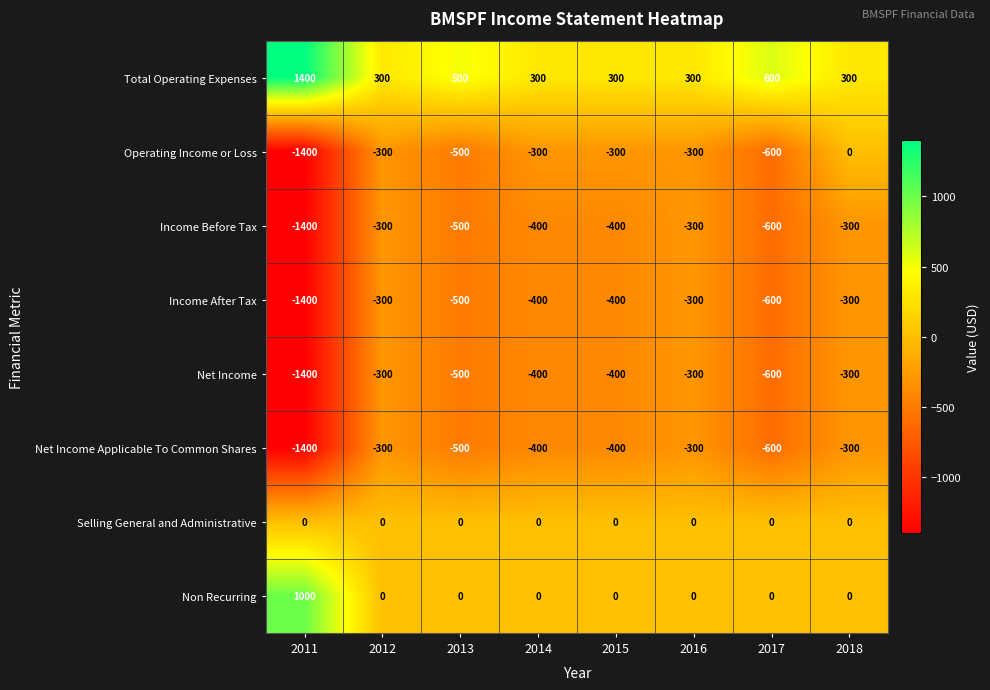

How many distinct data groups are displayed?

8